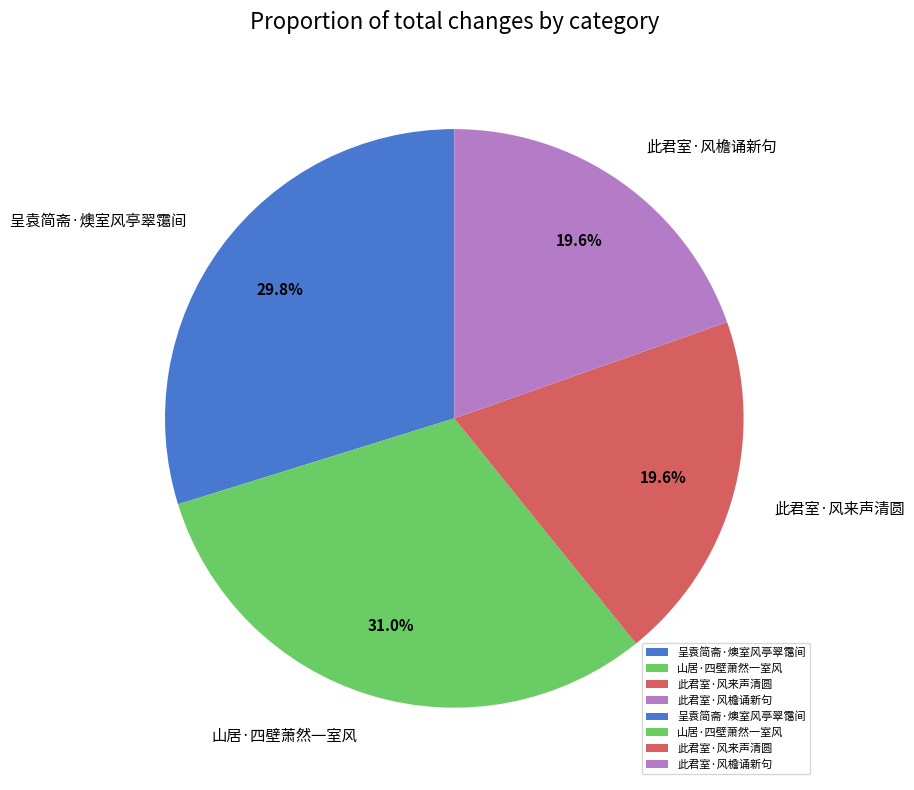

The 此君室·风檐诵新句 slice represents 11% of the pie. True or false?

False